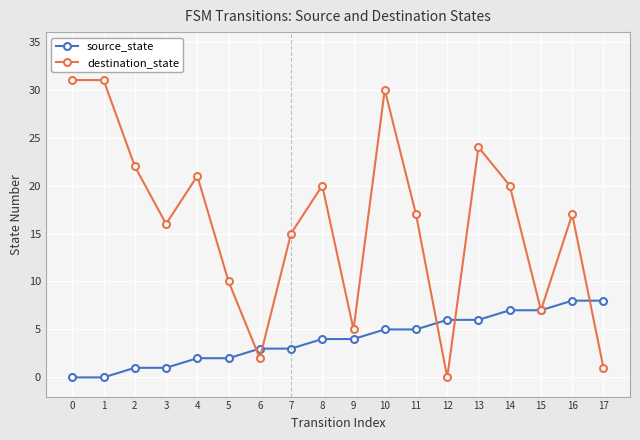

Count the number of data series in this chart.

2